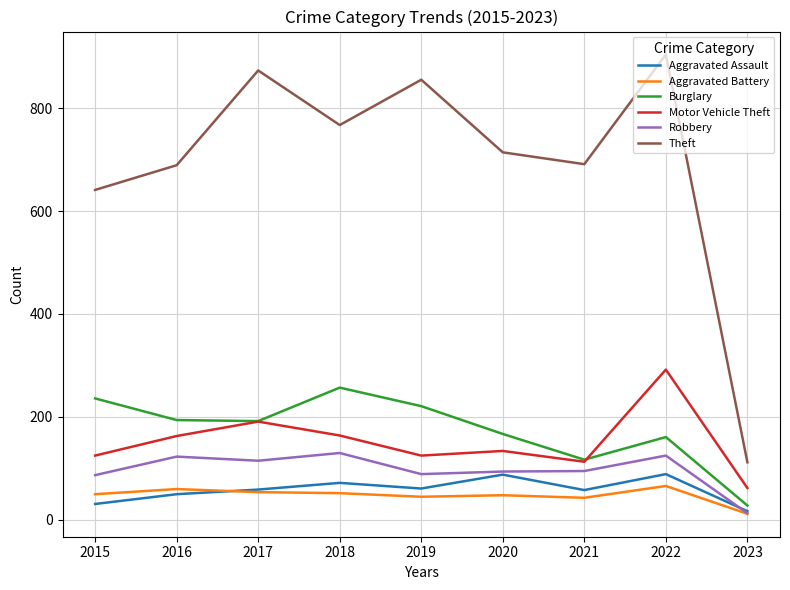

At which category does Robbery reach its first local valley?

2017